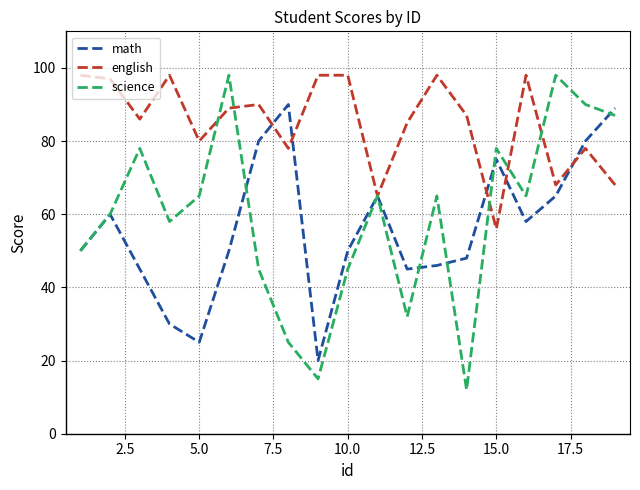

Which series has the largest total across all categories?

english